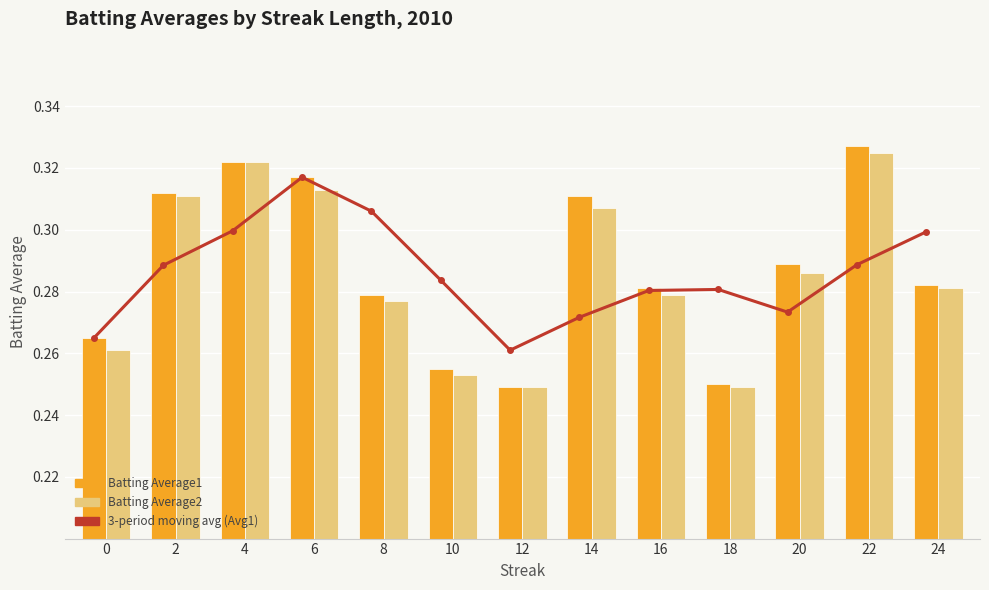

What is the value of the Batting Average2 bar at the 13th from the left?

0.3